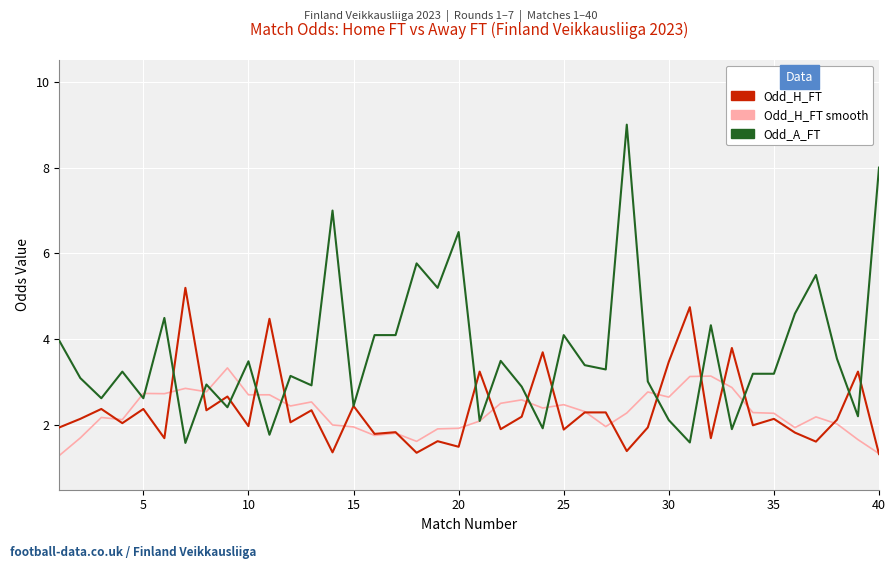

What is the minimum value shown in the chart?

1.3